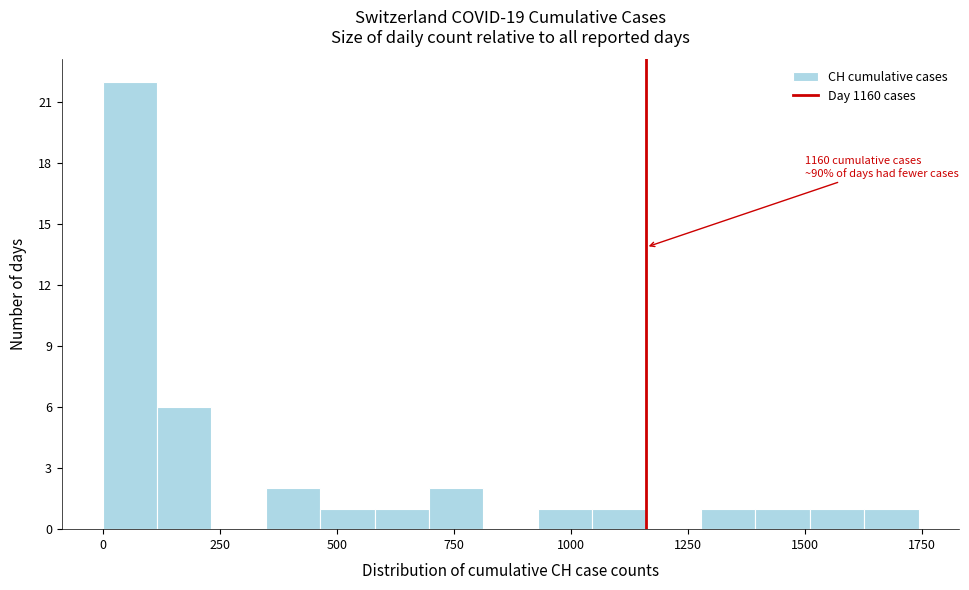

Read against the x-axis, roughly where is the centre of the tallest bar?

50